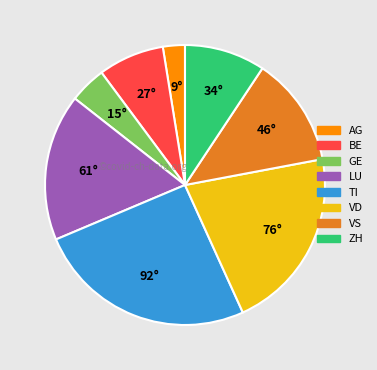

Is there a majority slice in this chart?

No